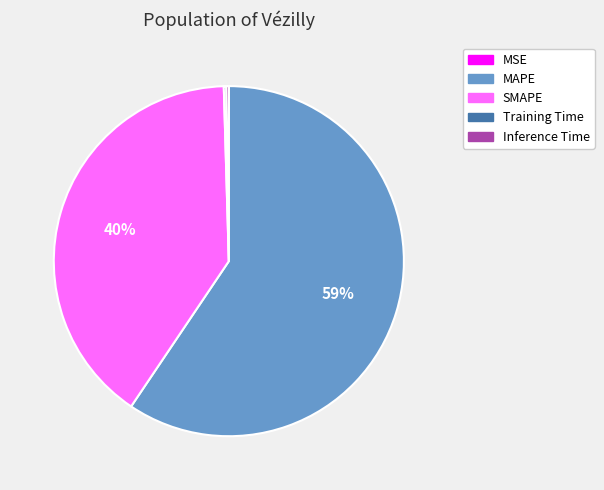

True or false: SMAPE accounts for 53% of the total.

False